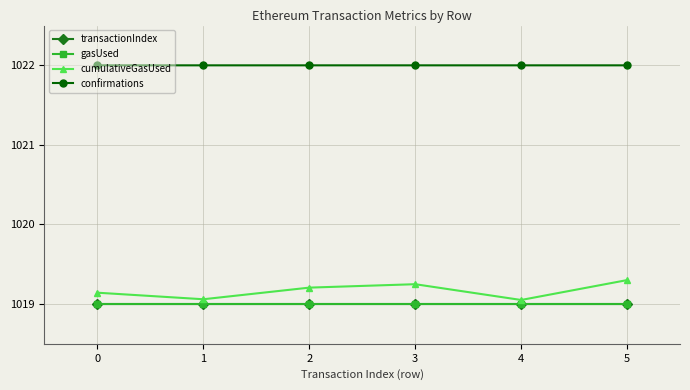

True or false: confirmations and transactionIndex cross at least once.

False